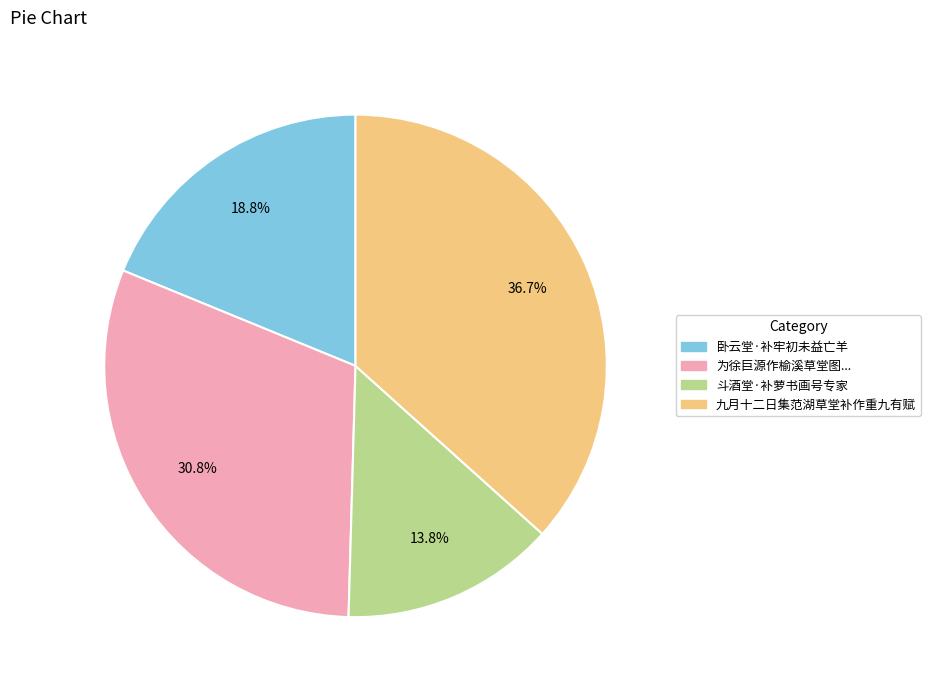

Is there a majority slice in this chart?

No